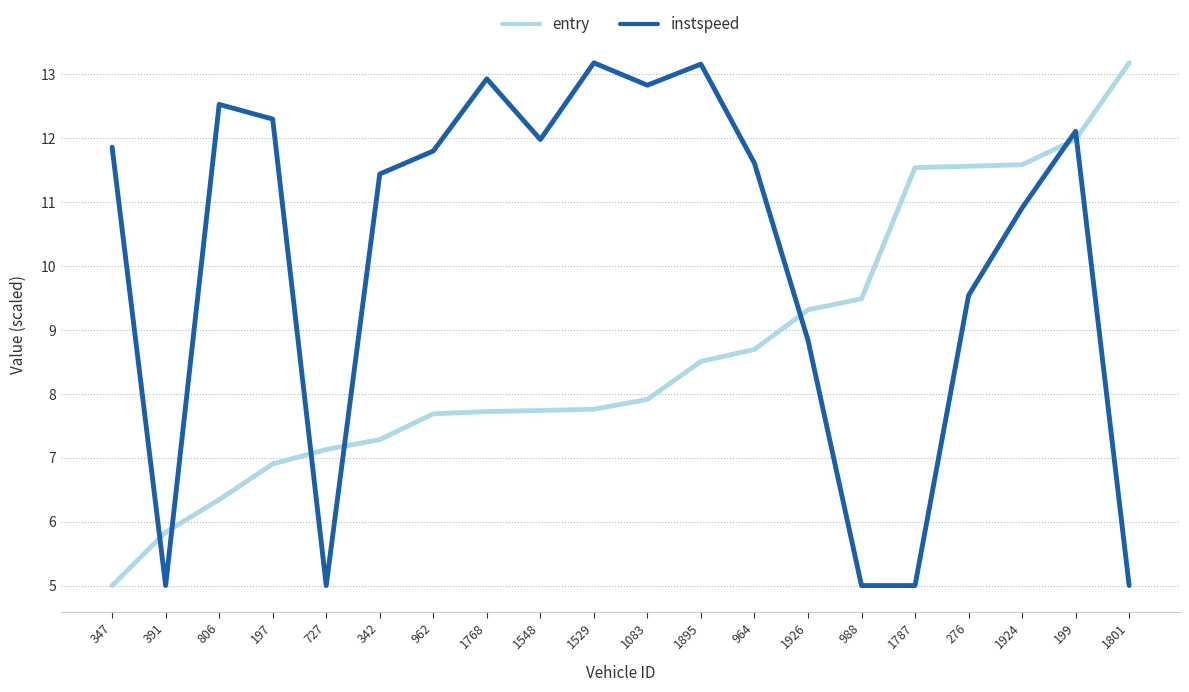

Which series changed the most between 806 and 988?

instspeed